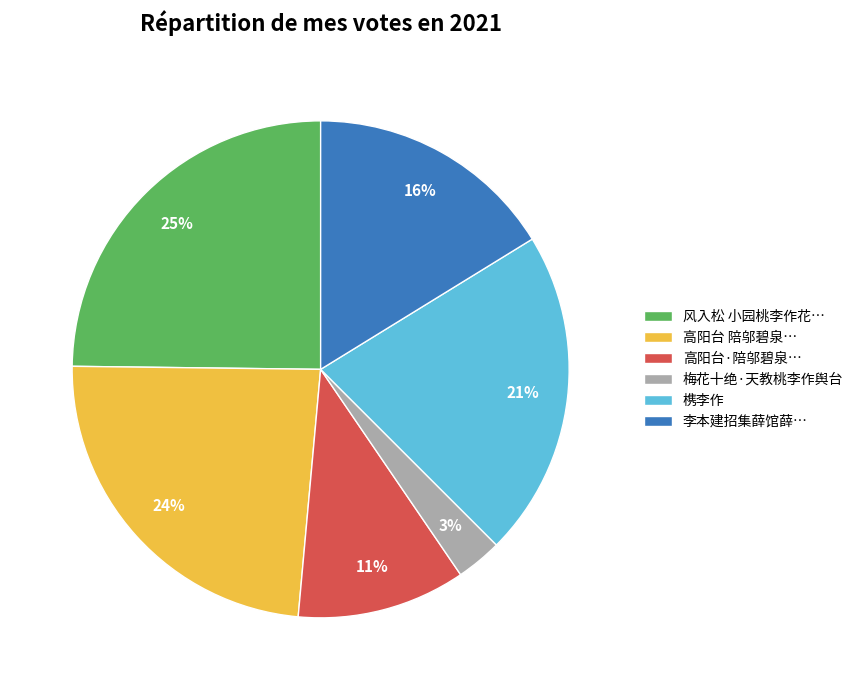

Is there any slice that represents more than half of the pie?

No